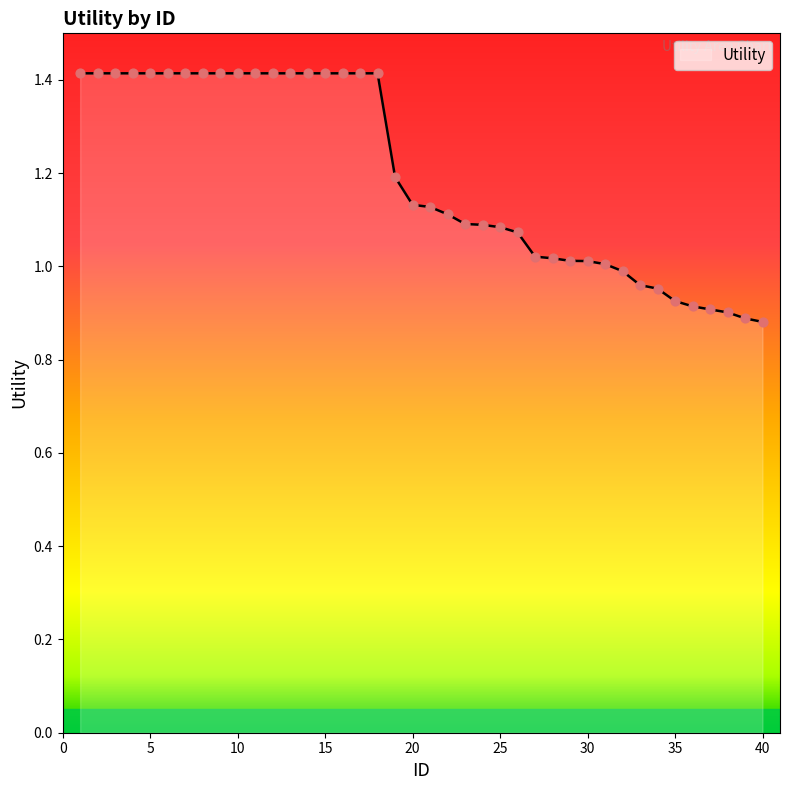

What is the difference between the maximum and minimum values?

0.5